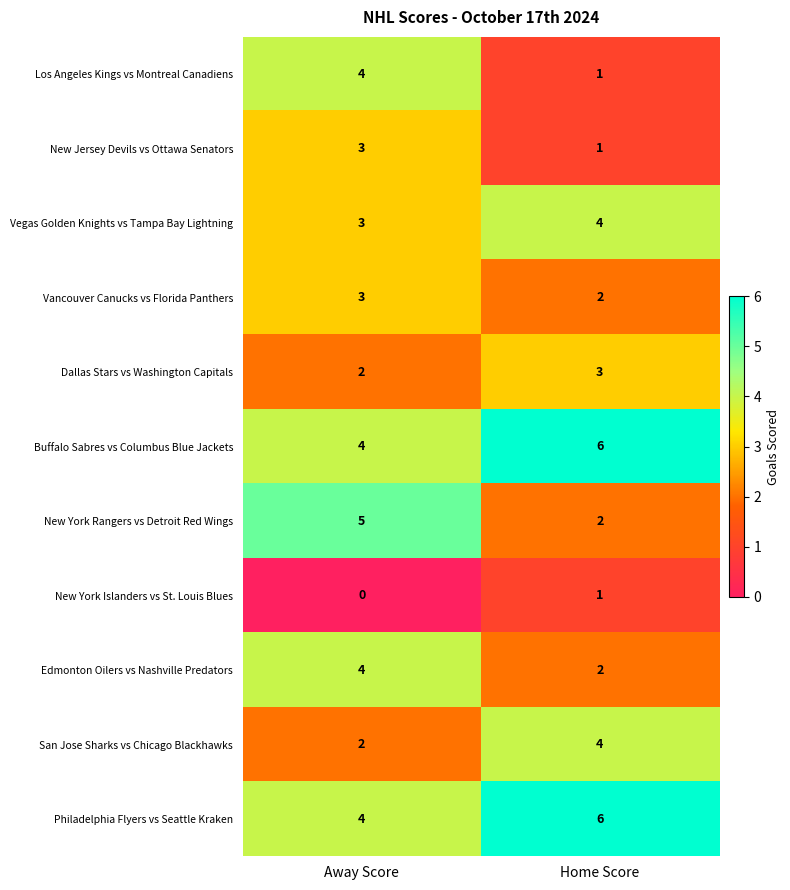

At which label is Buffalo Sabres vs Columbus Blue Jackets closest to 5?

Away Score